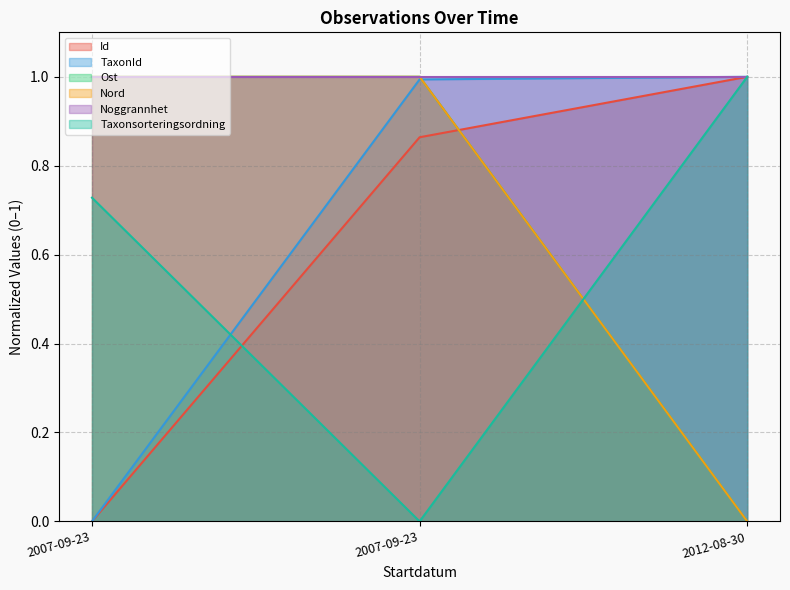

How many categories are shown in the chart?

3